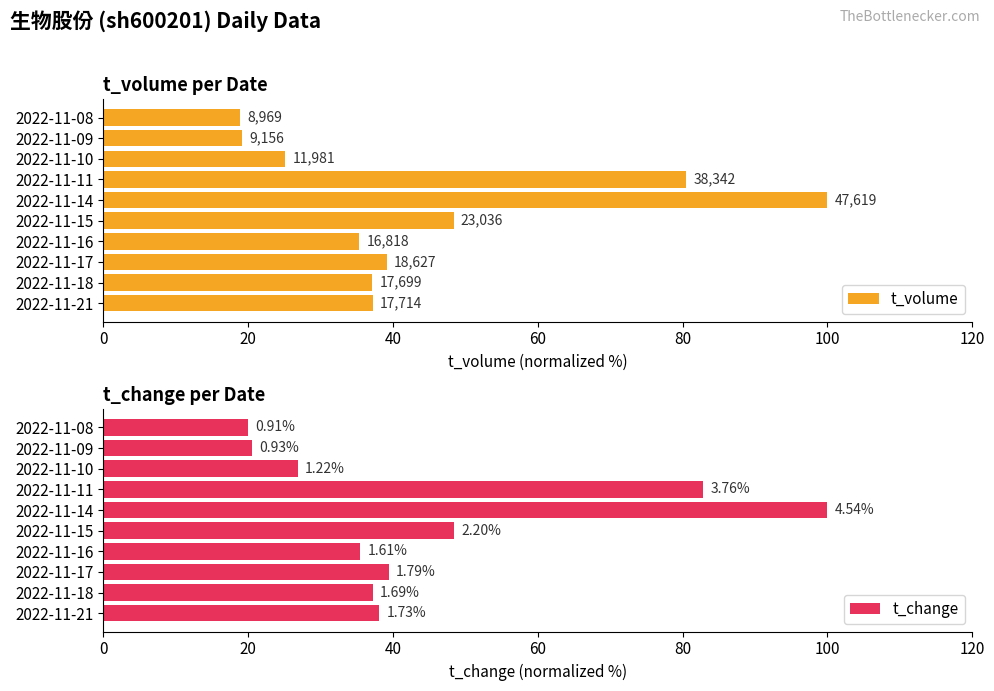

How many values in the t_volume series are below 37?

4